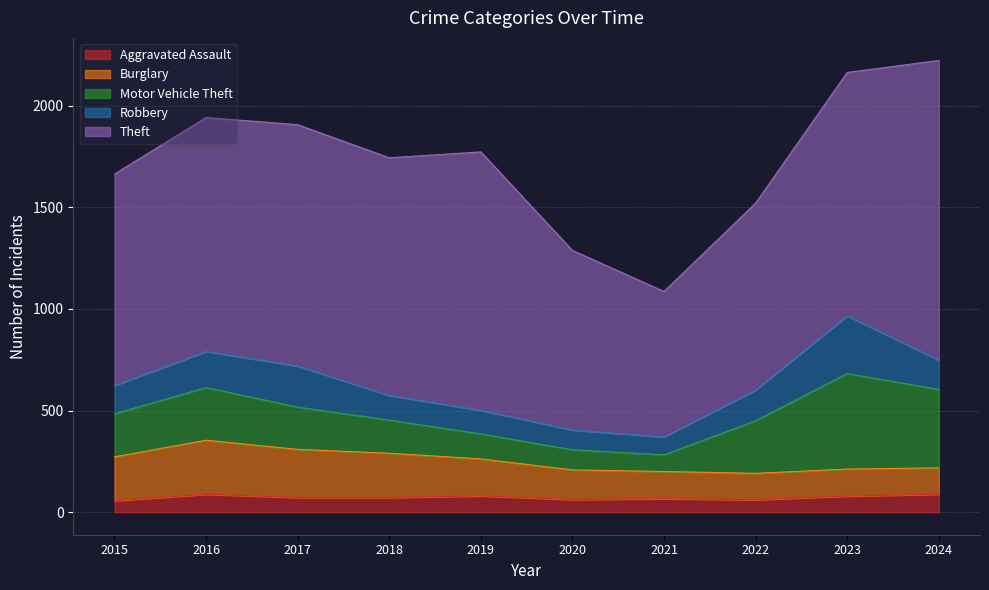

What is the greatest value displayed?

1475